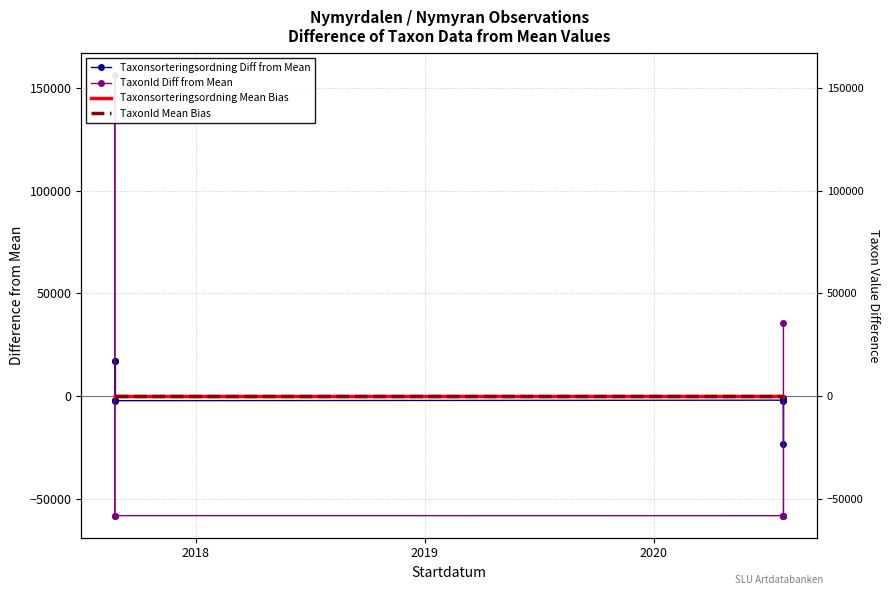

True or false: TaxonId Mean Bias has a value of 0.0 at 2020.

True